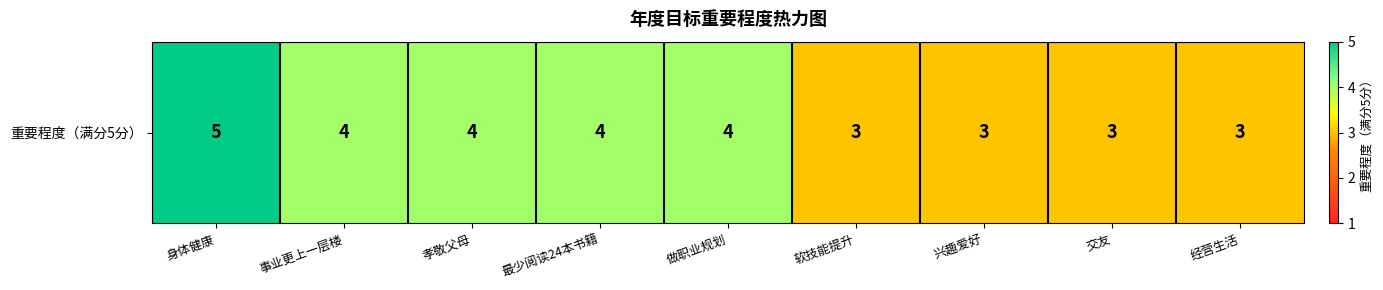

Count the number of categories in the chart.

9